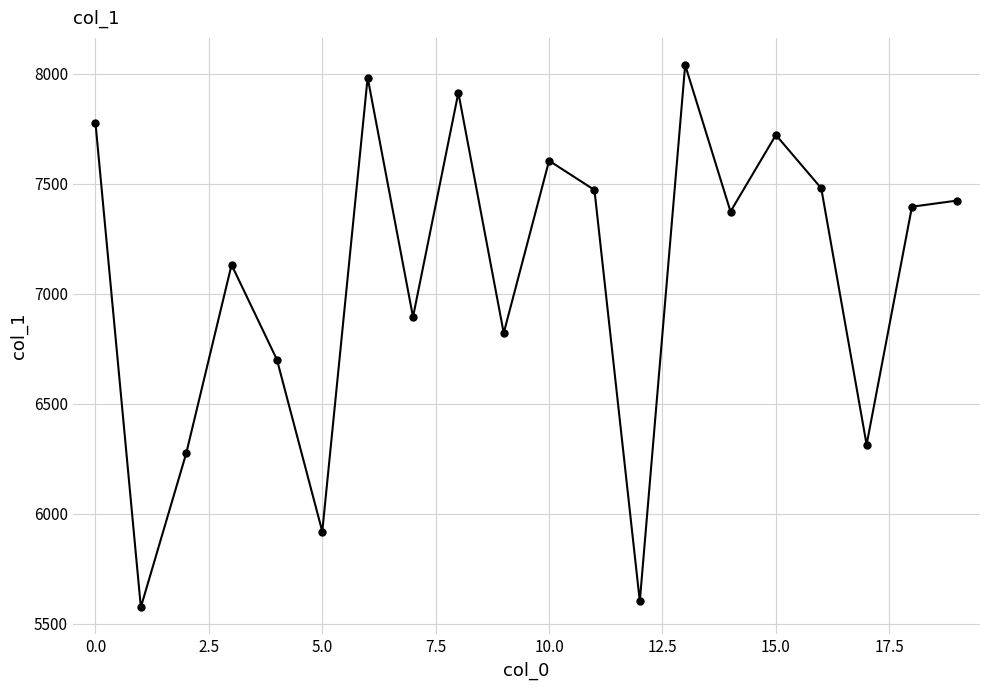

True or false: there are more than 0 points higher than both neighbors.

True